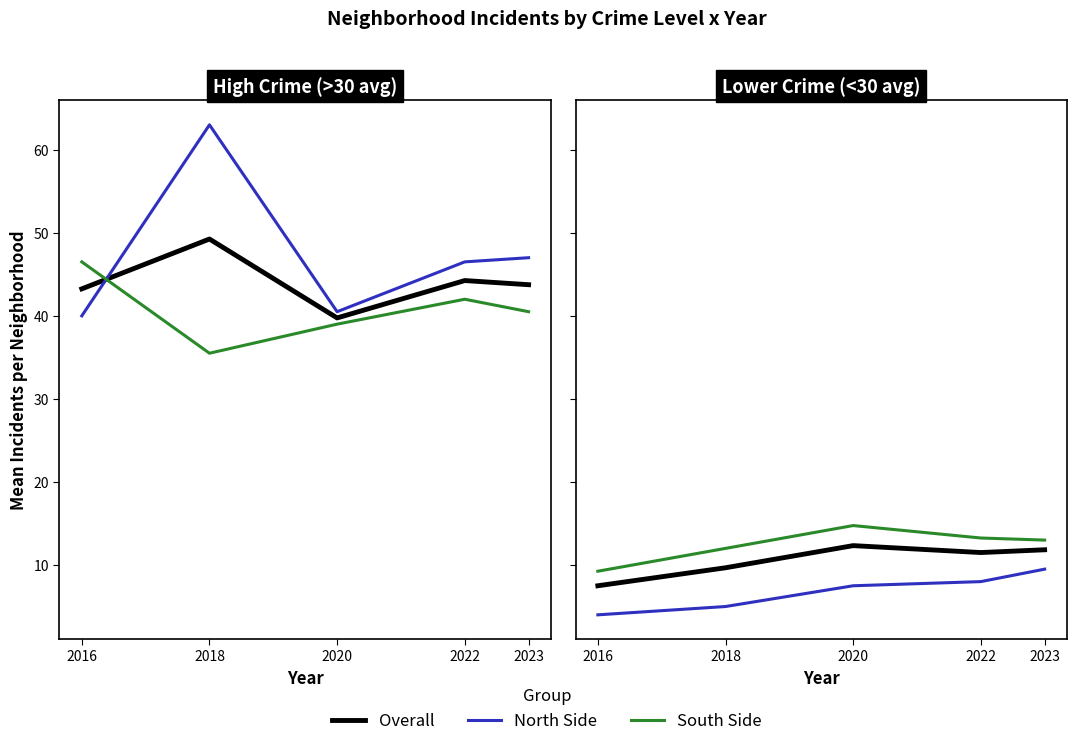

The value of North Side at 2016 is 6.4. True or false?

False